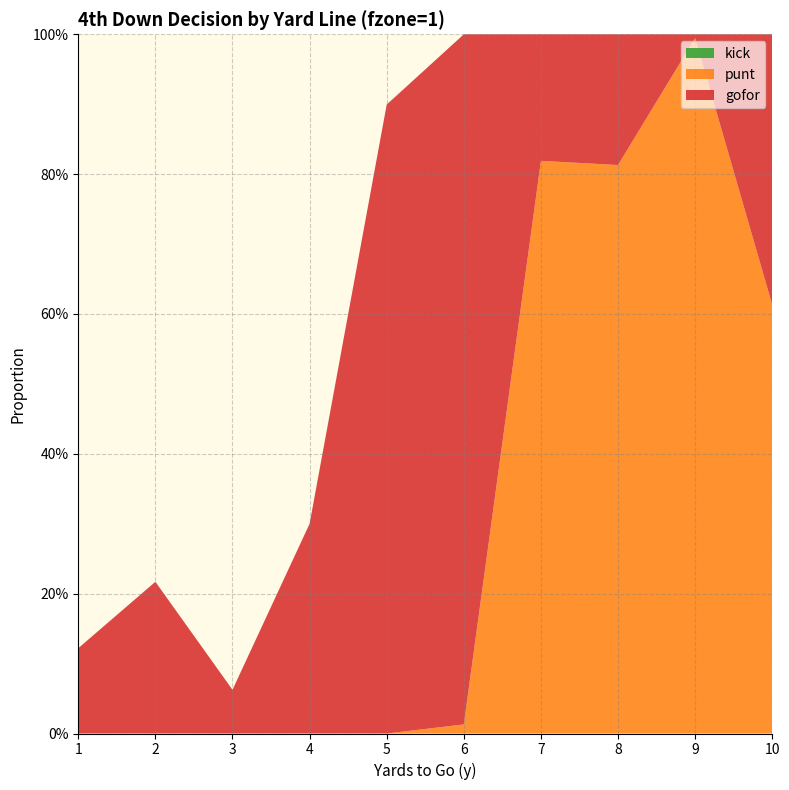

Reading left to right, extract all data points from this chart.

gofor: 1=0.1	2=0.2	3=0.1	4=0.3	5=0.9	6=1.0	7=0.2	8=0.2	9=0.0	10=0.4
punt: 1=0.0	2=0.0	3=0.0	4=0.0	5=0.0	6=0.0	7=0.8	8=0.8	9=1.0	10=0.6
kick: 1=0.0	2=0.0	3=0.0	4=0.0	5=0.0	6=0.0	7=0.0	8=0.0	9=0.0	10=0.0